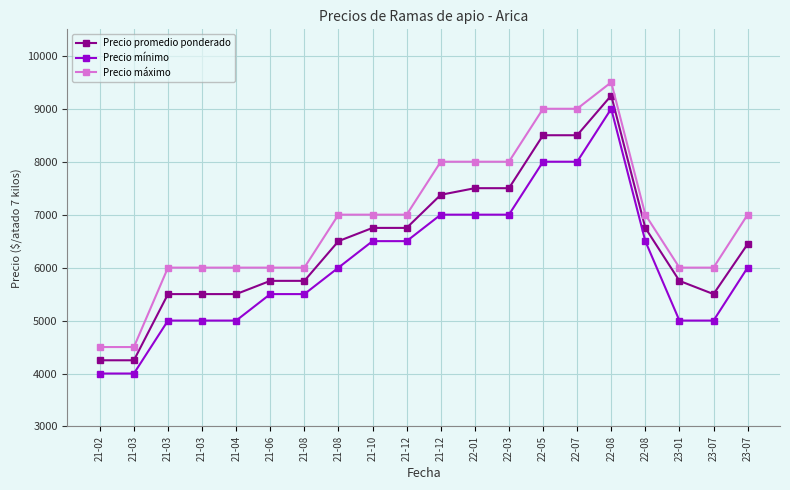

How many lines are shown in the chart?

3